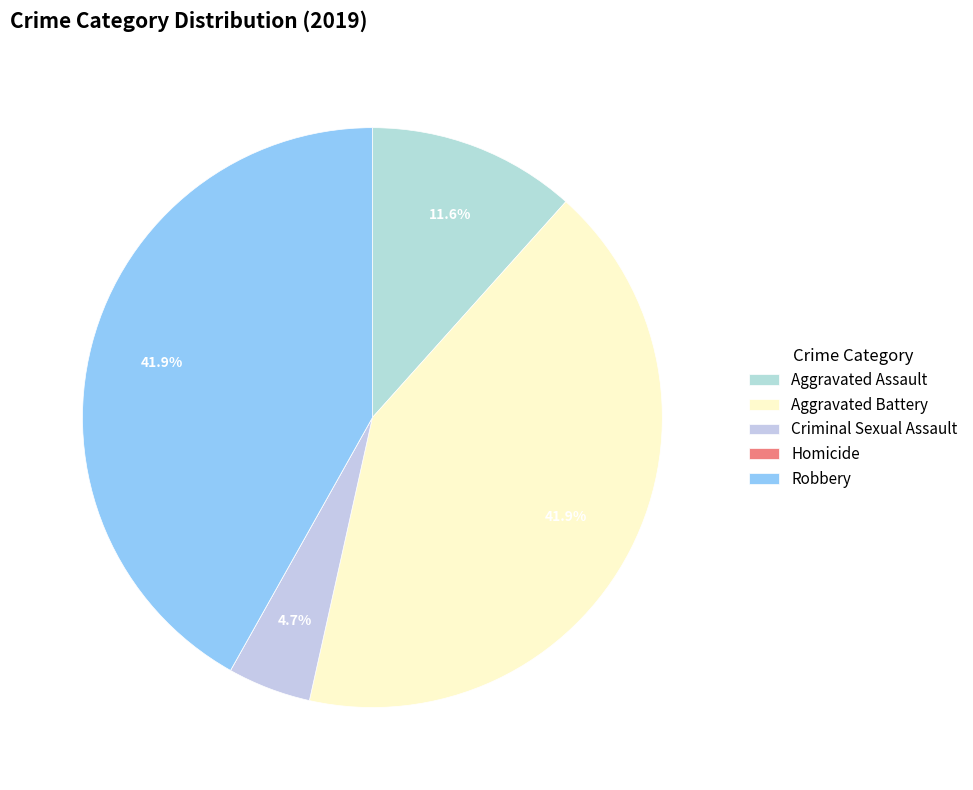

Count the number of slices in the pie.

5